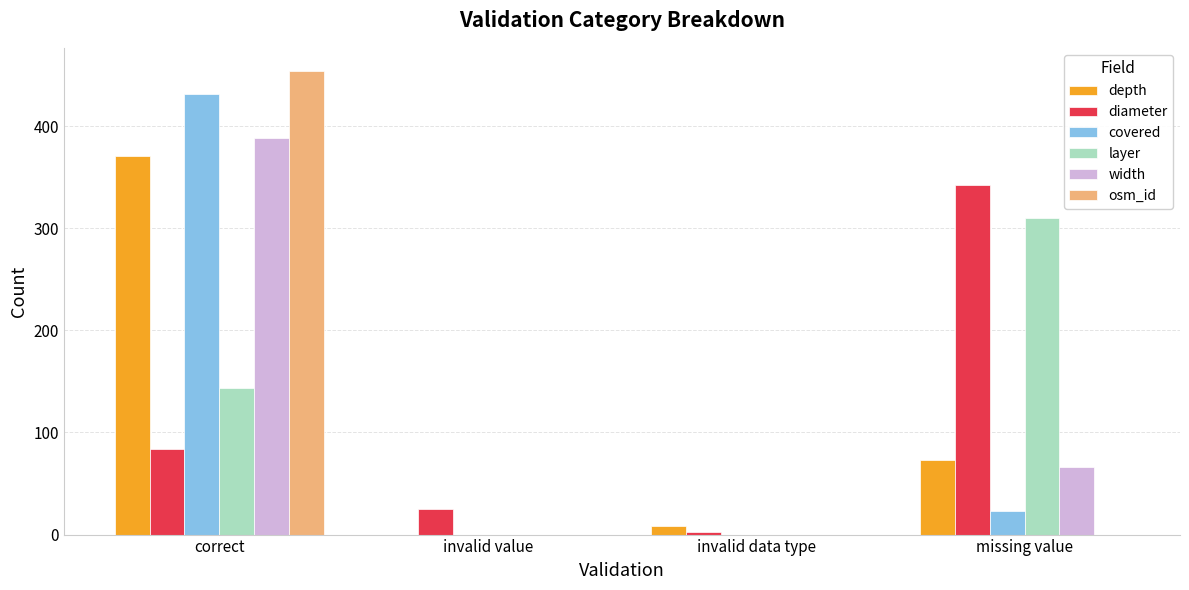

Between invalid value and invalid data type, which series saw the biggest shift?

diameter